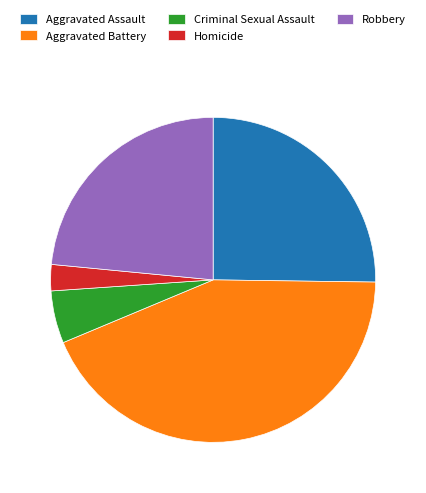

Between Aggravated Assault and Criminal Sexual Assault, which is larger?

Aggravated Assault